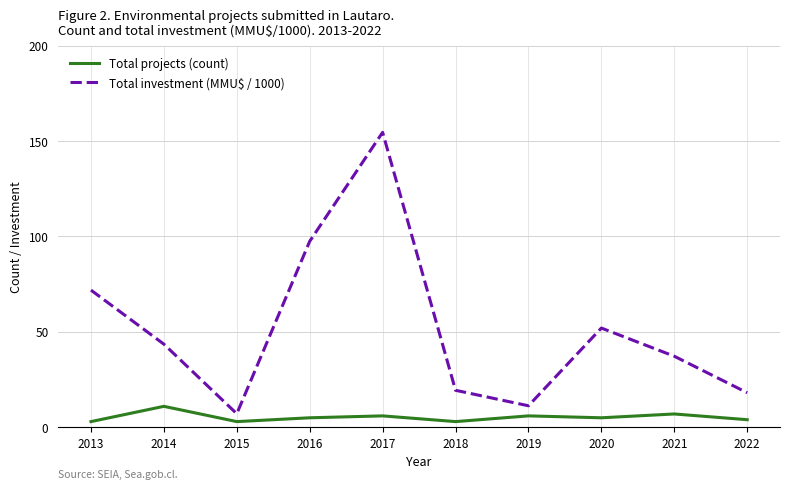

True or false: Total projects (count) and Total investment (MMU$ / 1000) cross at least once.

False